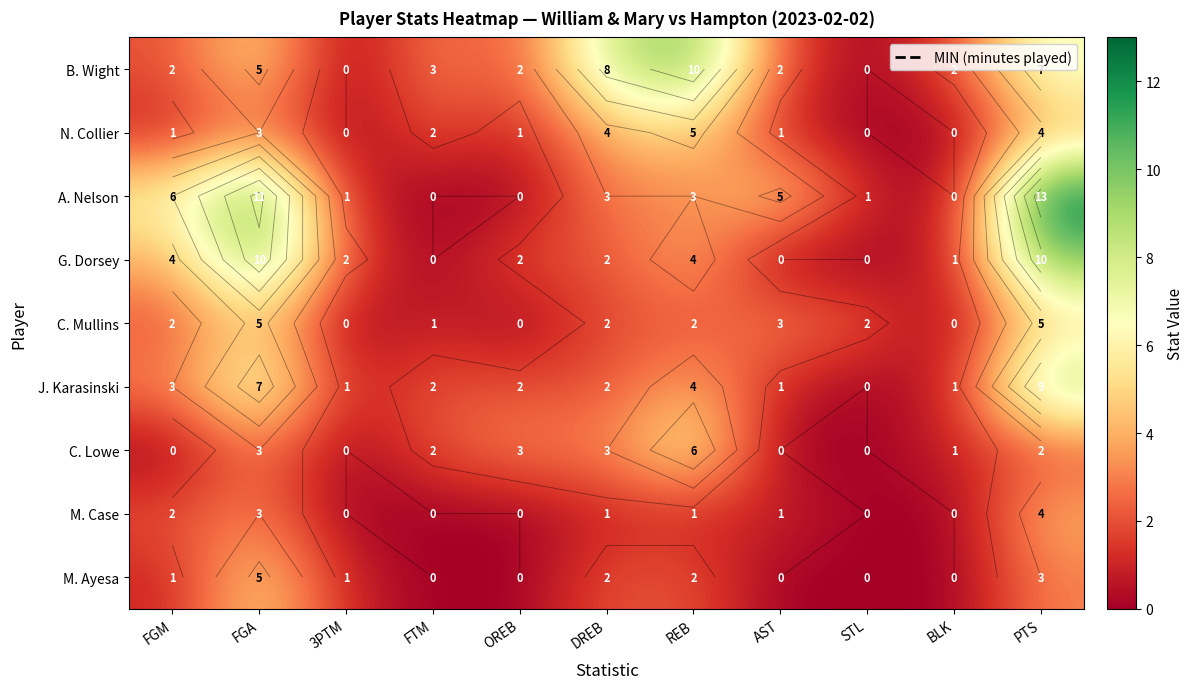

At which category is the sum across all series the highest?

PTS